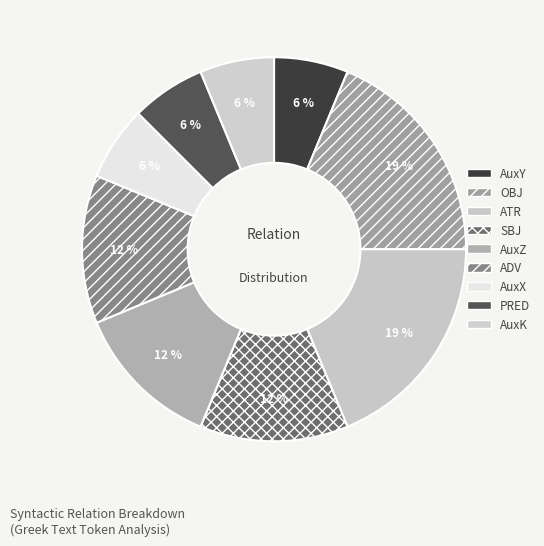

To the nearest percent, what percentage of the pie is PRED?

6%